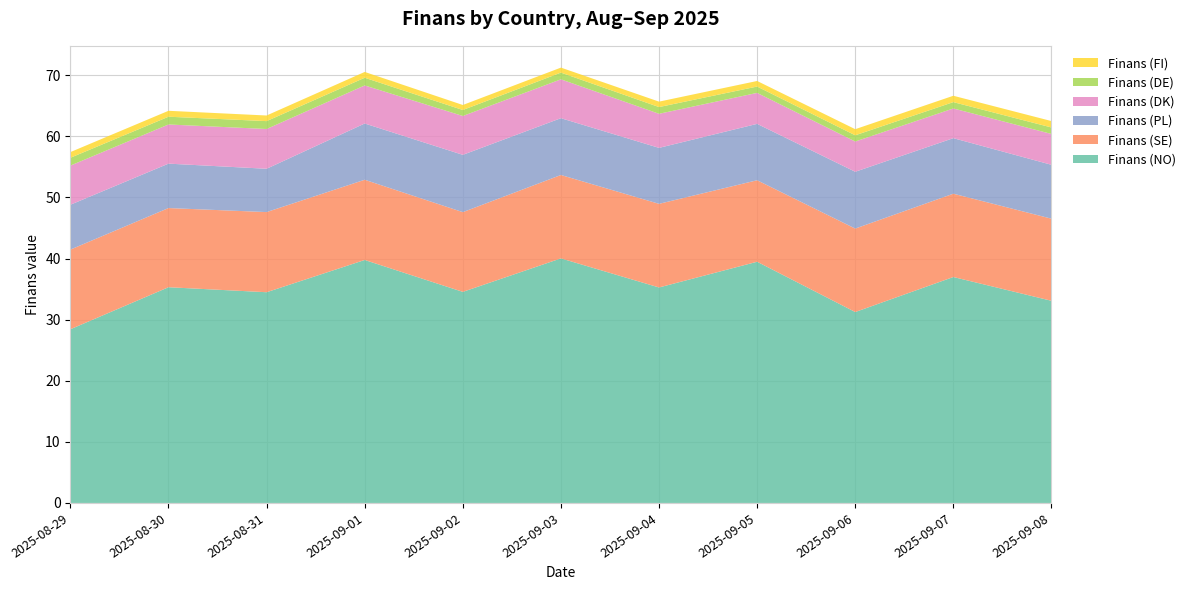

Reading left to right, transcribe all the data shown in this chart.

Finans (NO): 28.4	35.3	34.5	39.8	34.5	40.0	35.3	39.5	31.2	37.0	33.1
Finans (SE): 13.0	13.0	13.1	13.1	13.1	13.7	13.7	13.3	13.7	13.6	13.4
Finans (PL): 7.3	7.3	7.1	9.2	9.4	9.3	9.2	9.2	9.3	9.1	8.8
Finans (DK): 6.4	6.4	6.5	6.2	6.4	6.4	5.6	5.1	5.0	4.9	5.0
Finans (FI): 0.9	1.0	0.9	0.9	0.8	0.8	0.9	0.9	1.0	1.0	1.1
Finans (DE): 1.3	1.3	1.3	1.3	1.0	1.1	1.1	1.0	1.0	1.0	1.1